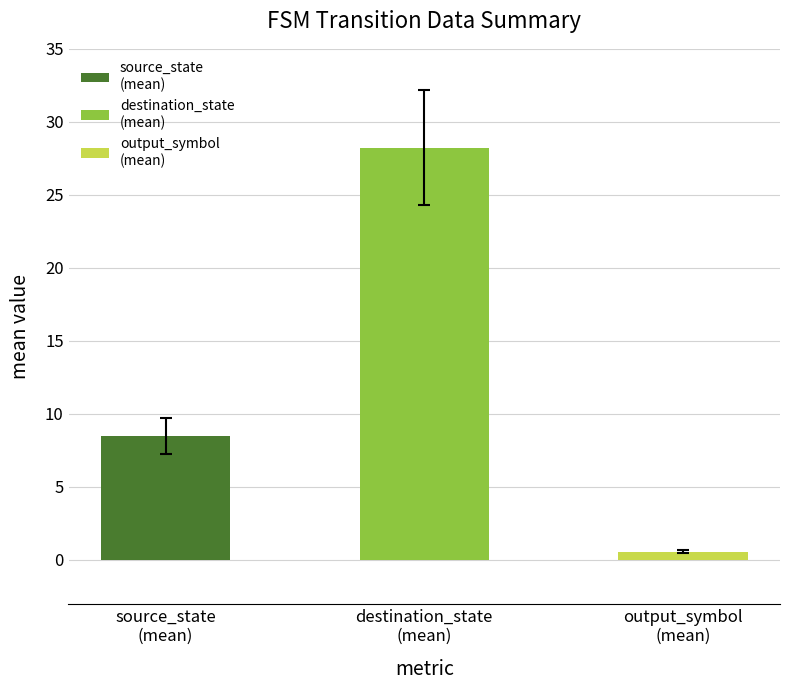

Are the bars grouped side by side (vs. stacked)?

No